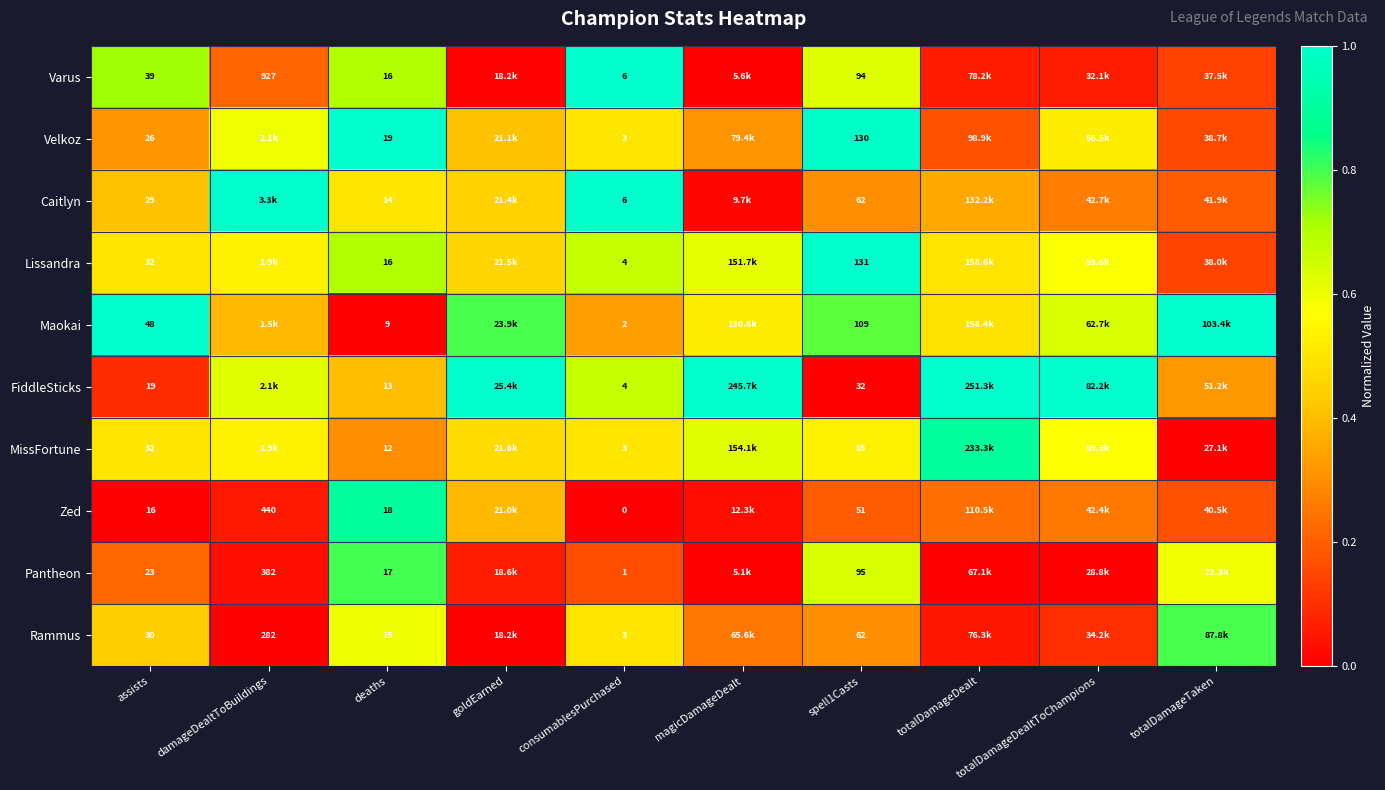

Is the value of Maokai at deaths greater than the value of Zed at deaths?

No